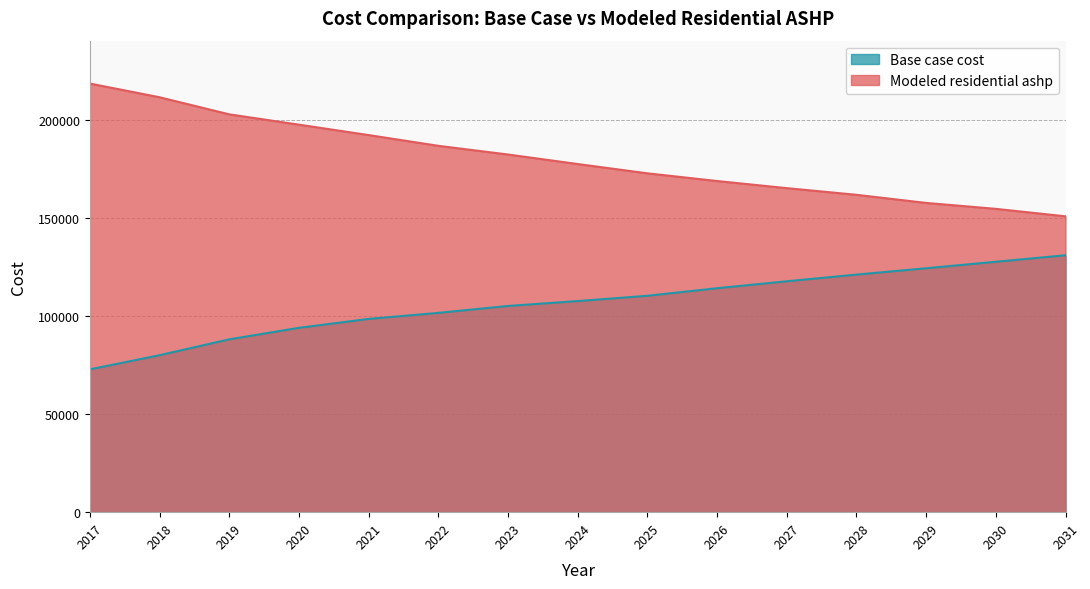

List the series in order of their overall mean, lowest first.

Base case cost, Modeled residential ashp